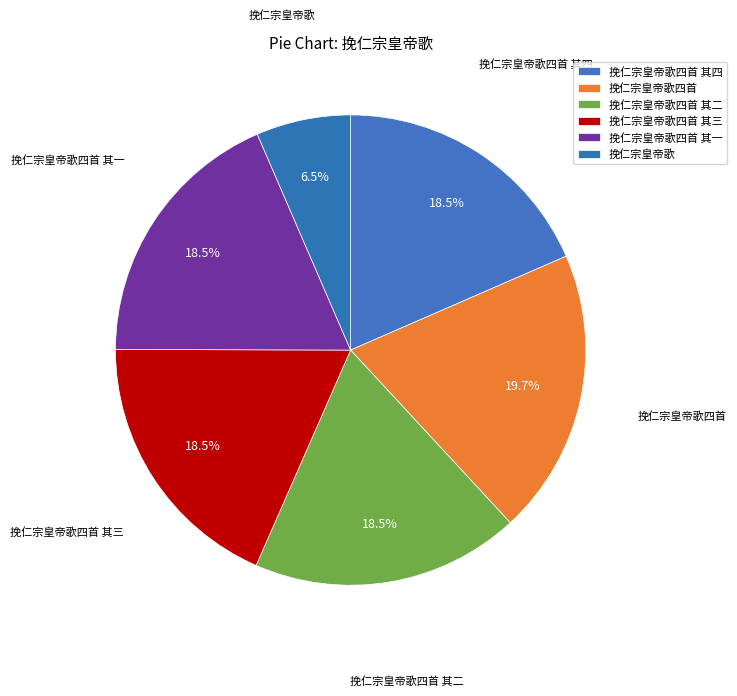

Is it true that 挽仁宗皇帝歌四首 其三 is 18% of the pie?

True